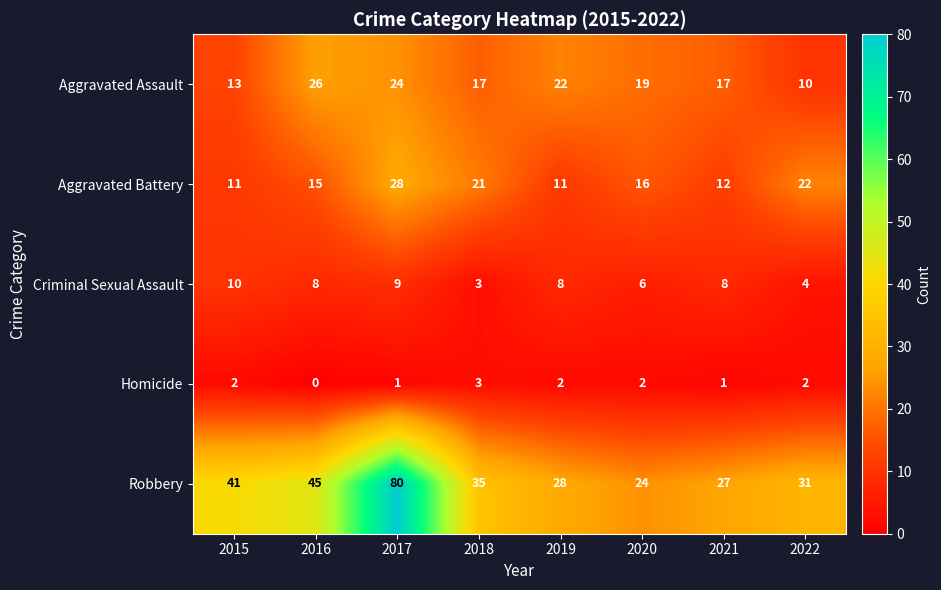

Which series has the largest range (max minus min)?

Robbery